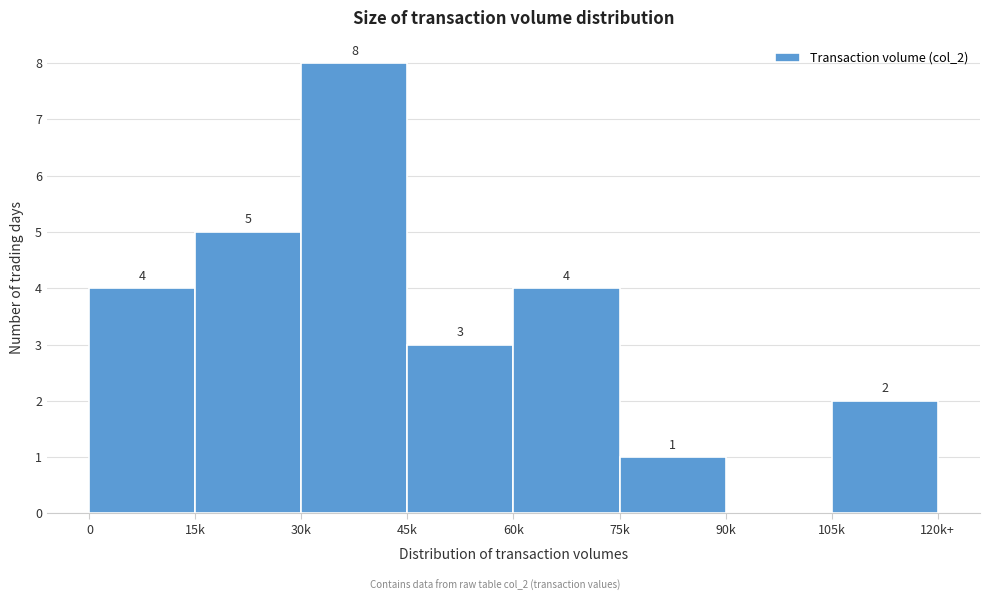

Reading left to right, extract all data points from this chart.

0=4	15k=5	30k=8	45k=3	60k=4	75k=1	90k=0	105k=2